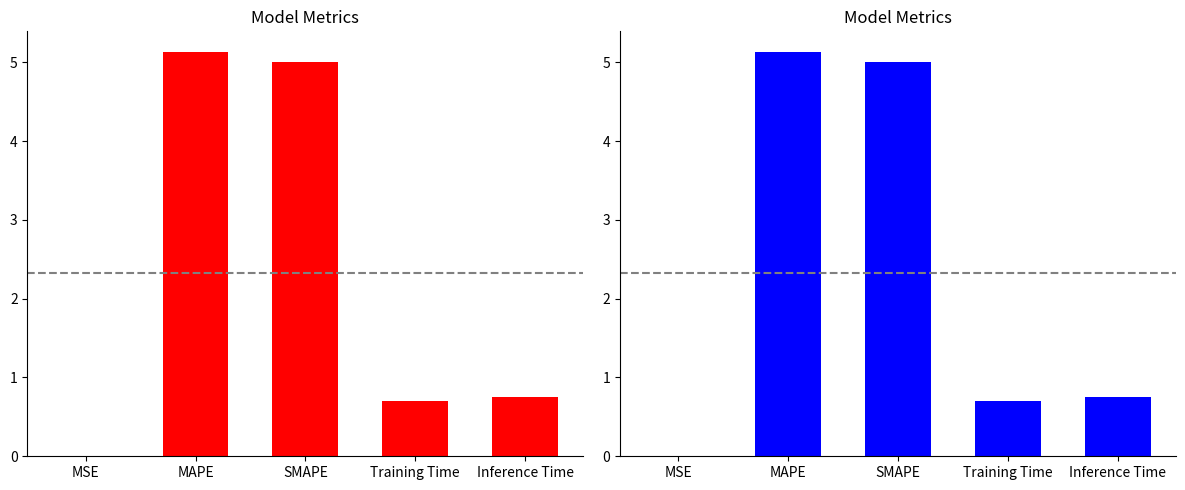

What is the value of the 3rd bar from the left?

5.0